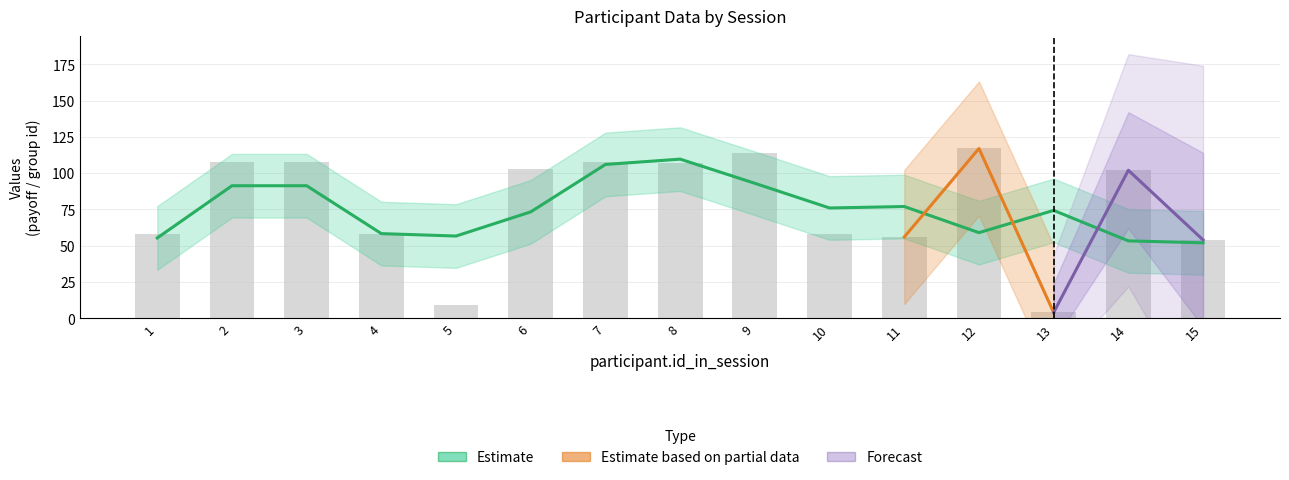

Is it true that participant._index_in_pages equals 193 at 1?

False